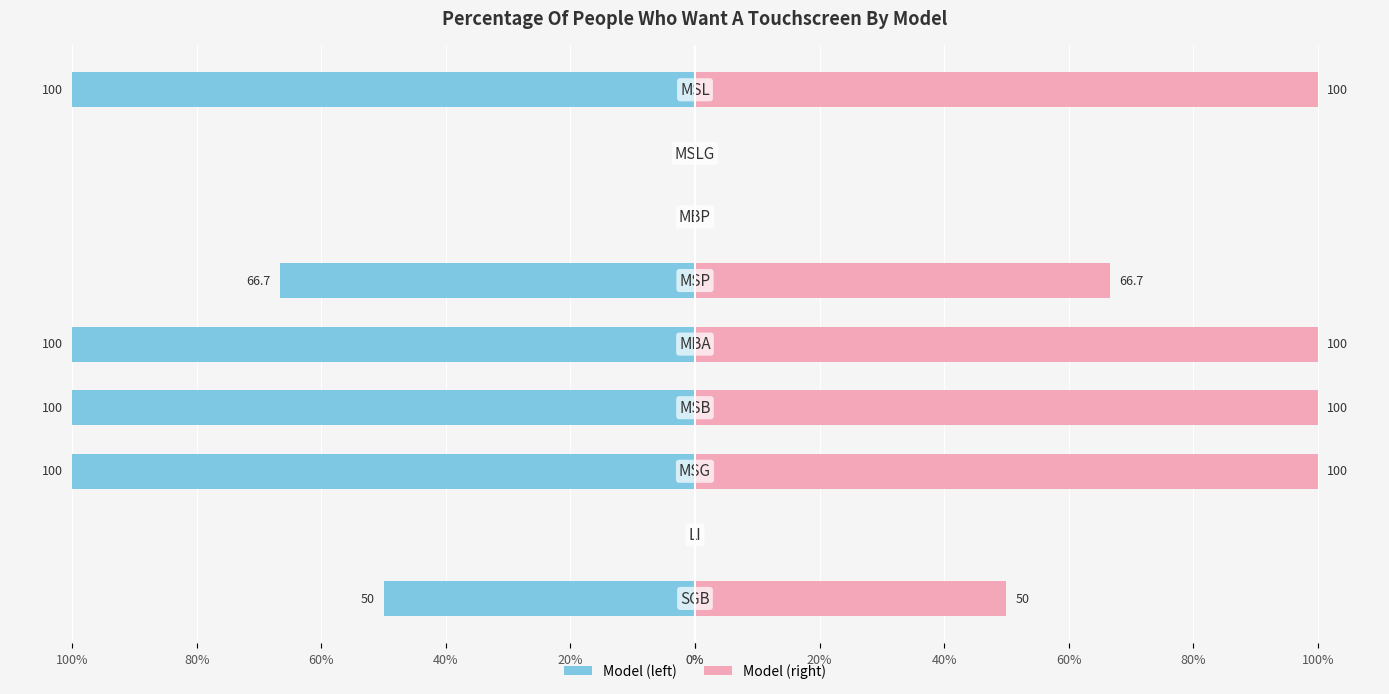

How many bars are there in total?

9